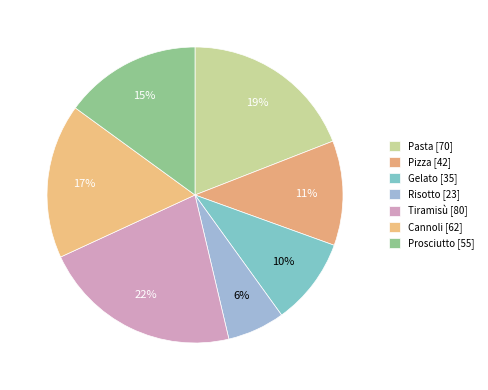

Is it true that Pizza is 11% of the pie?

True